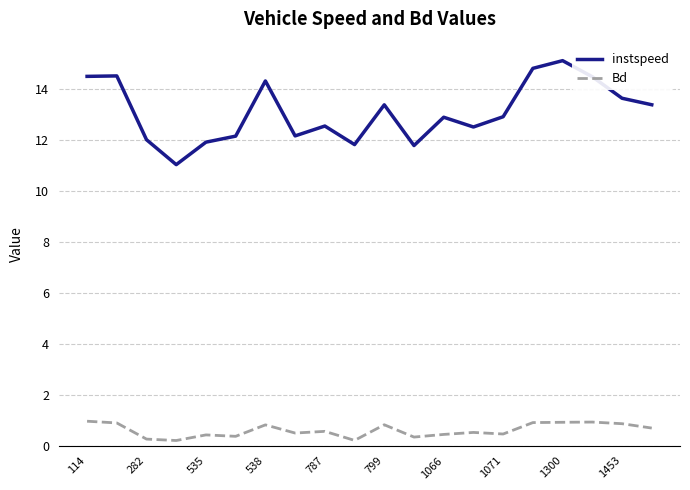

Which series has the widest spread of values?

instspeed